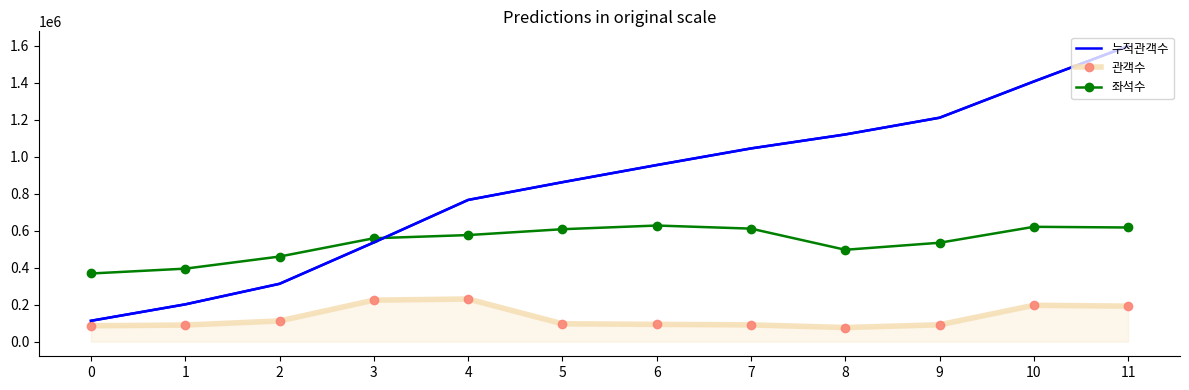

Which series has the largest range (max minus min)?

누적관객수